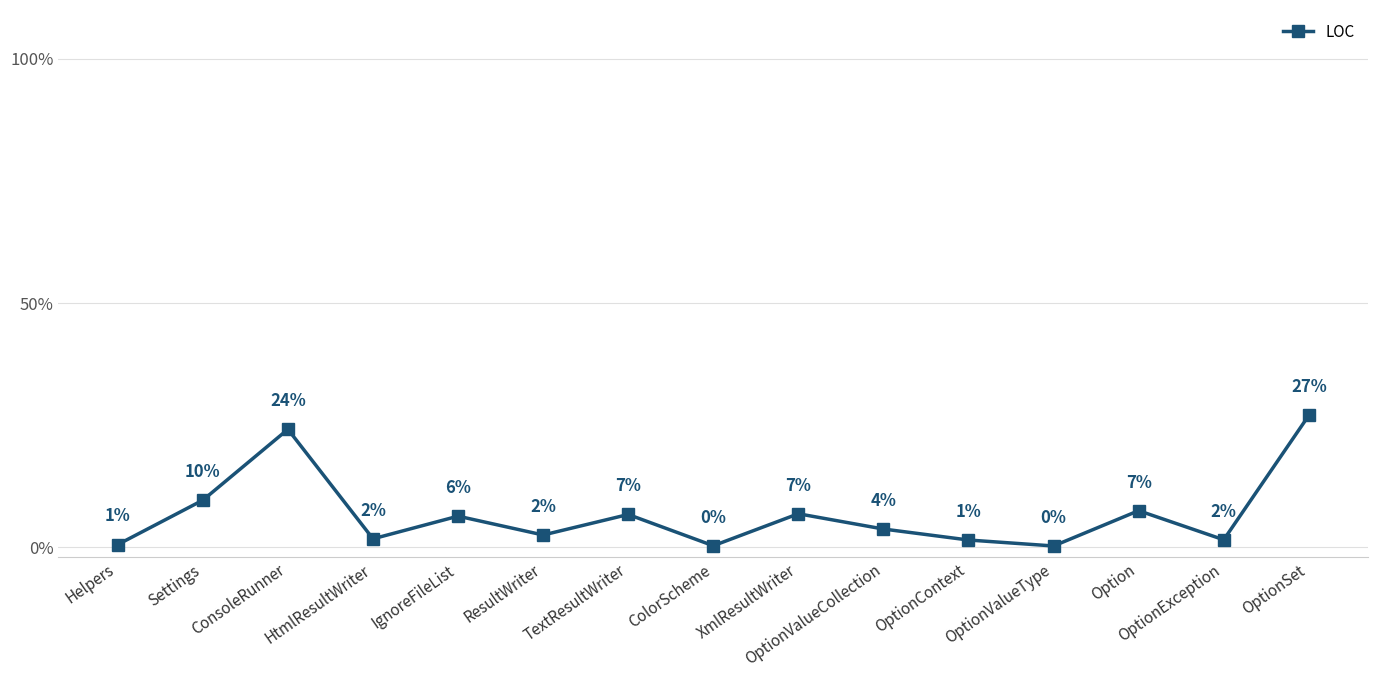

What is the maximum value shown in the chart?

0.3